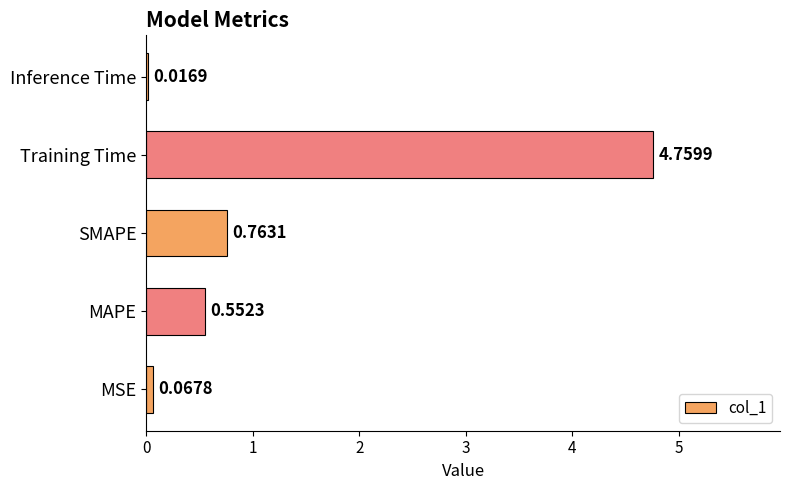

What is the sum of all values?

6.2